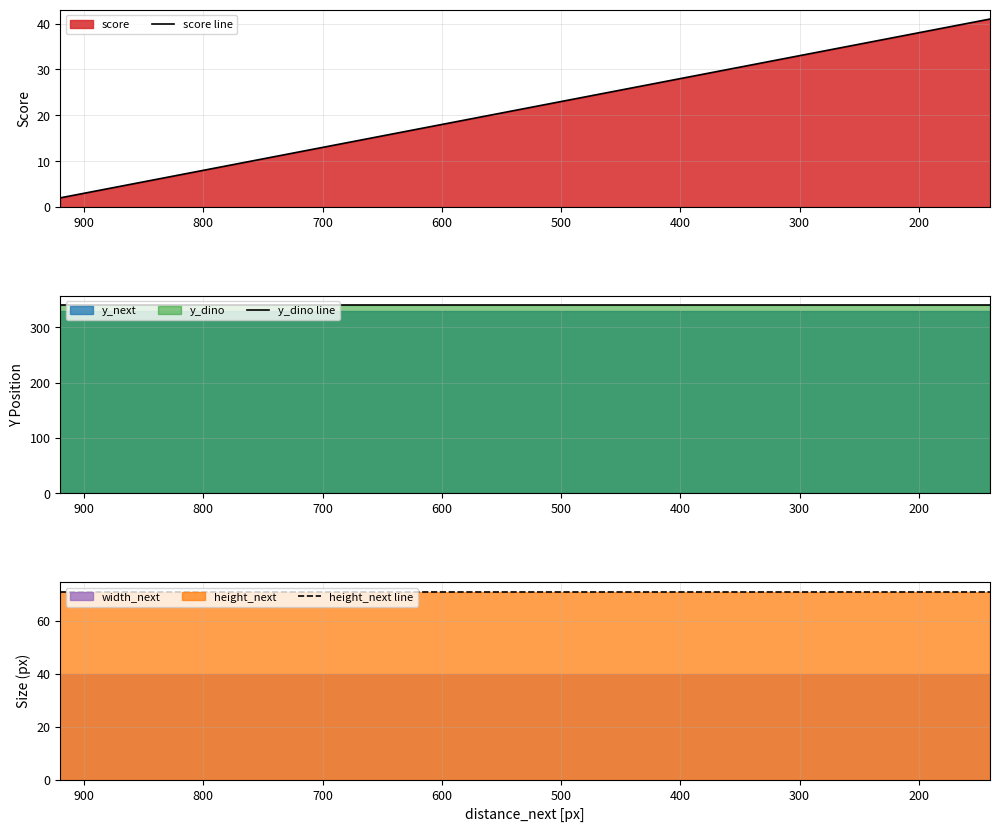

What value does the height_next line series have at 400?

71